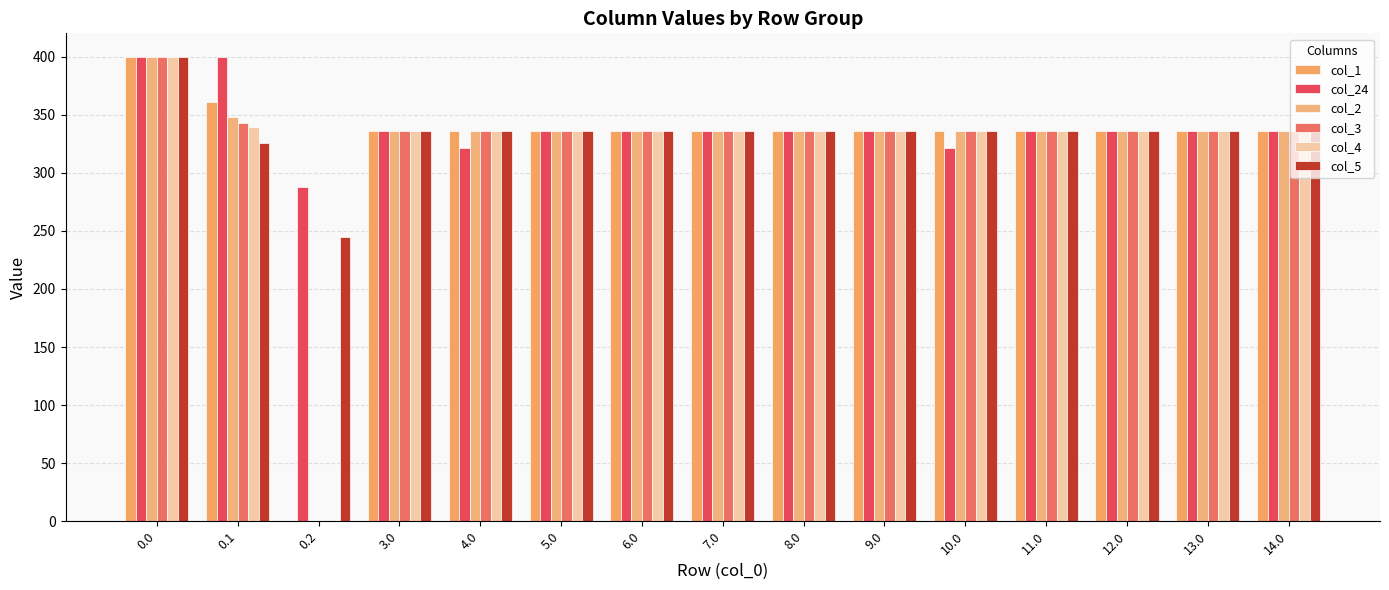

At 9.0, list the series in order from smallest to largest.

col_1, col_24, col_2, col_3, col_4, col_5